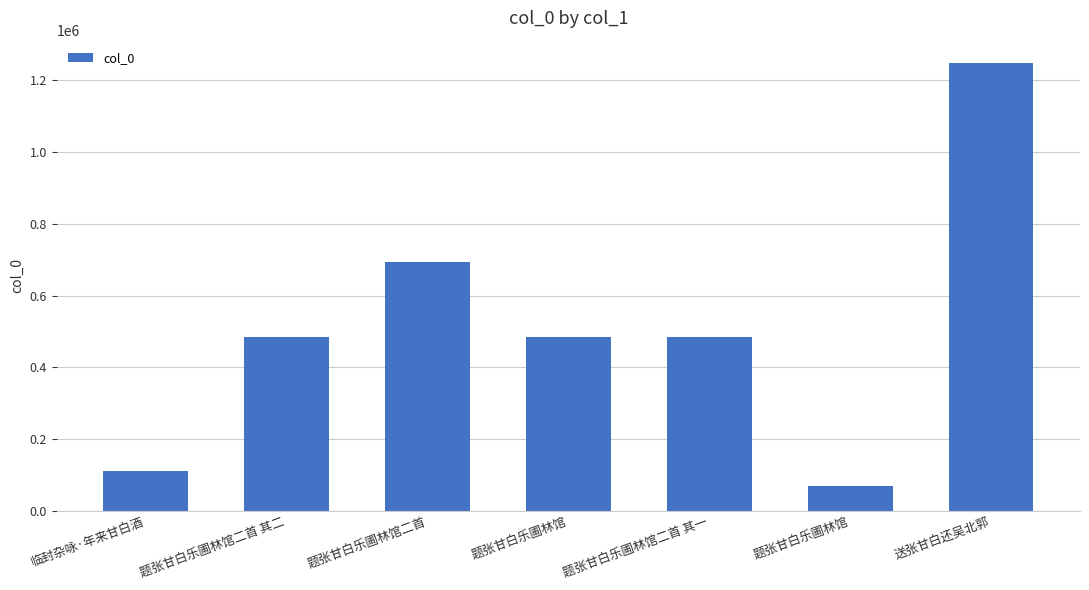

How many data points are less than 483001?

3